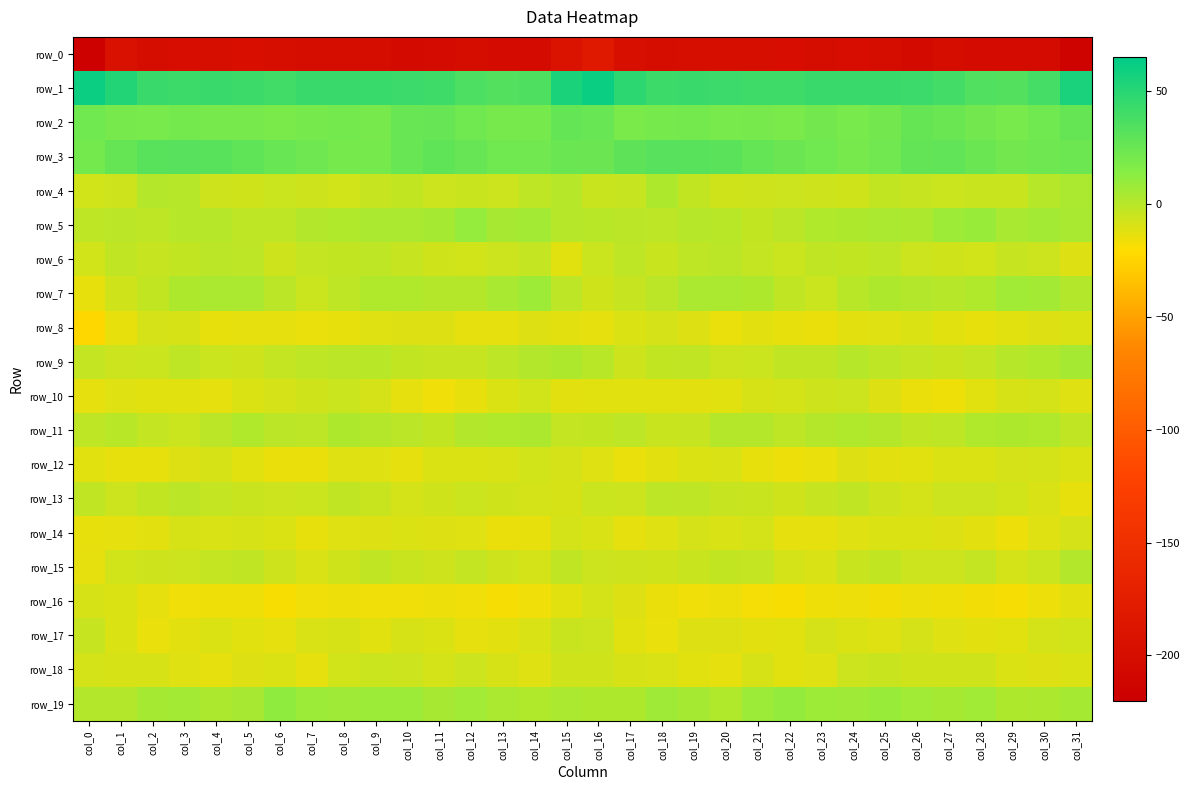

How many data points does each series have?

32